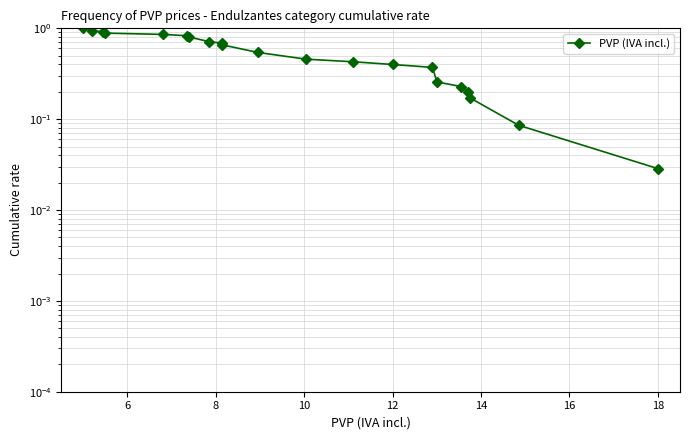

What is the difference between the maximum and second lowest values?

0.9